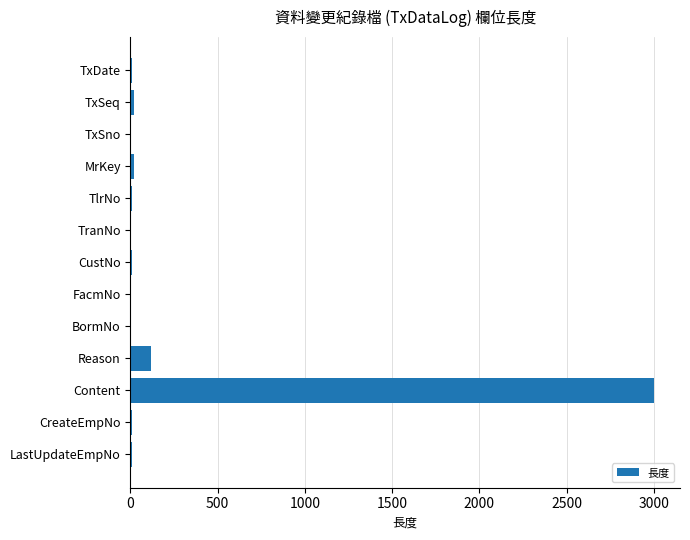

Where is the data nearest to the value 1501?

Reason